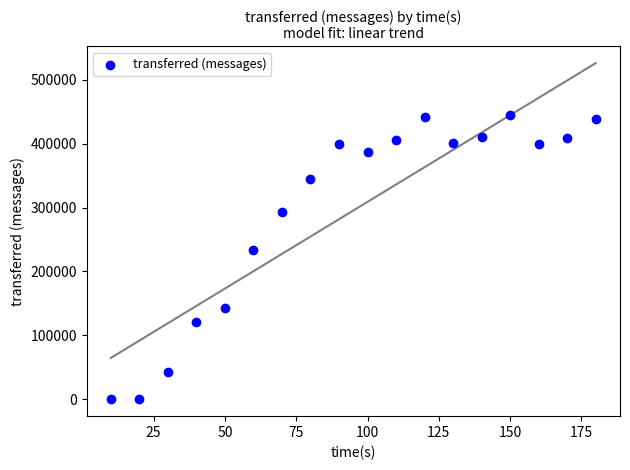

What is the range of X values (max minus min)?

170